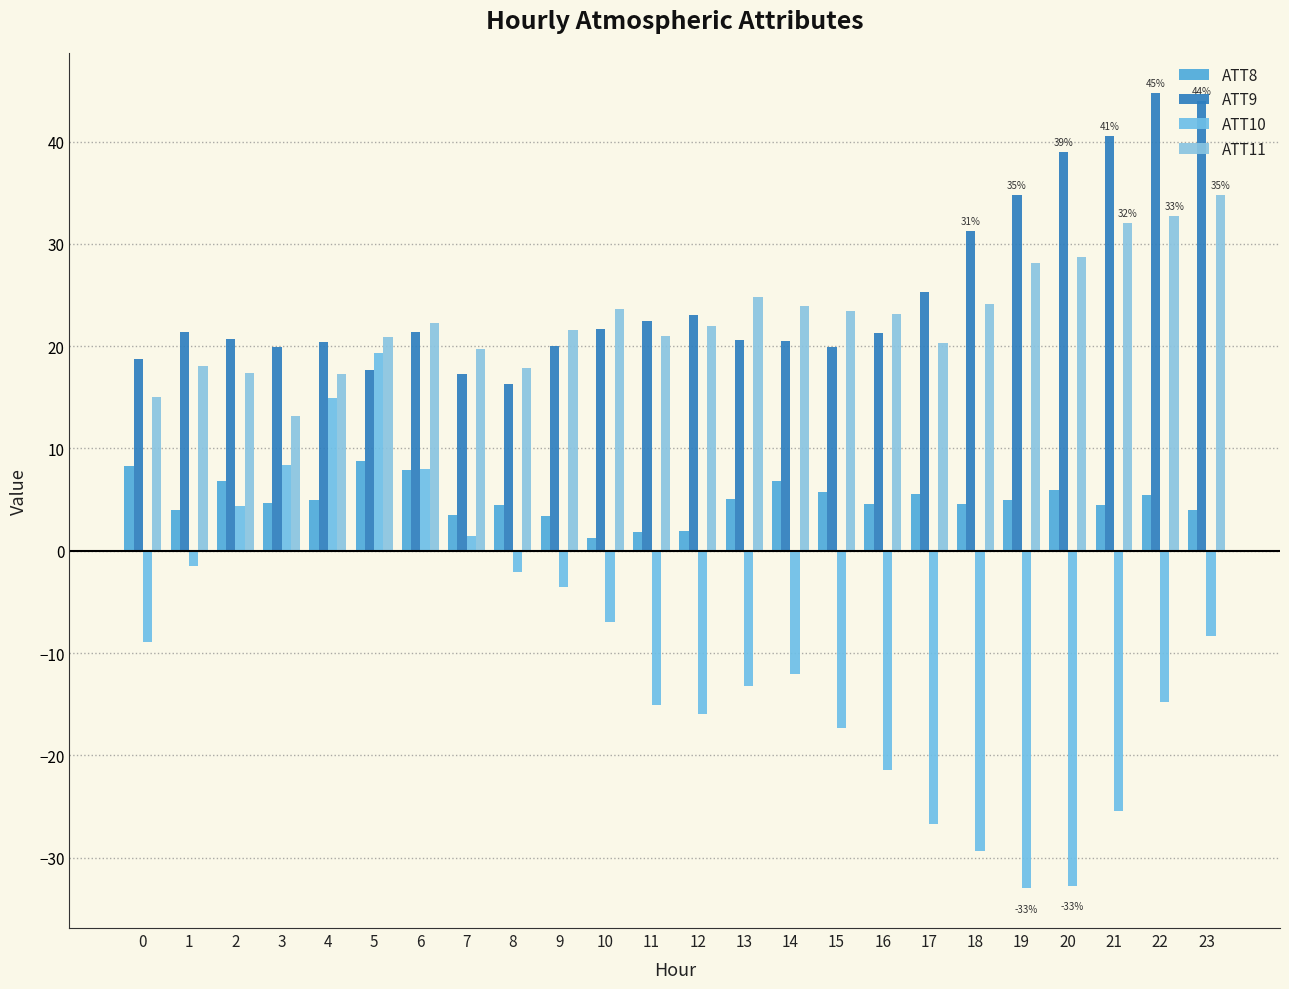

What is the maximum value for ATT10?

19.4